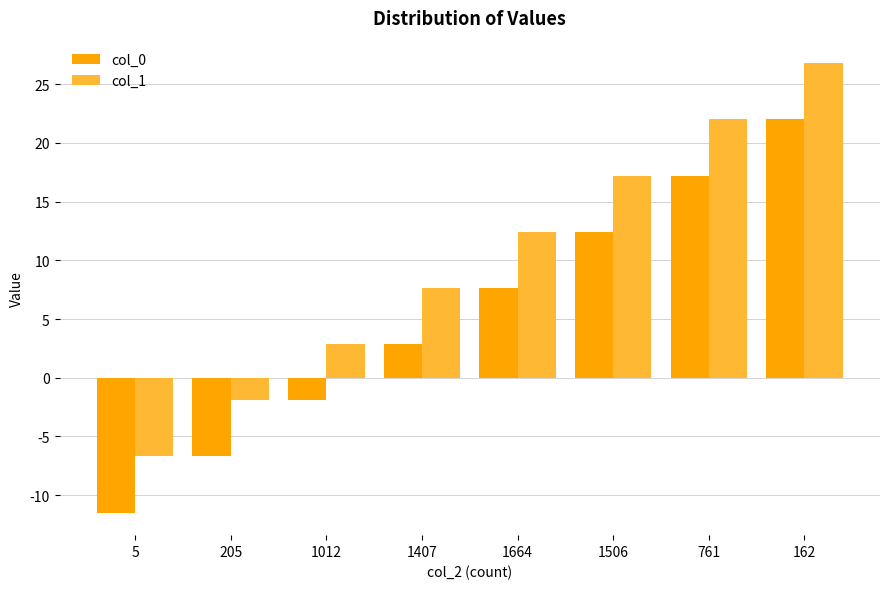

How many groups of bars are there?

8